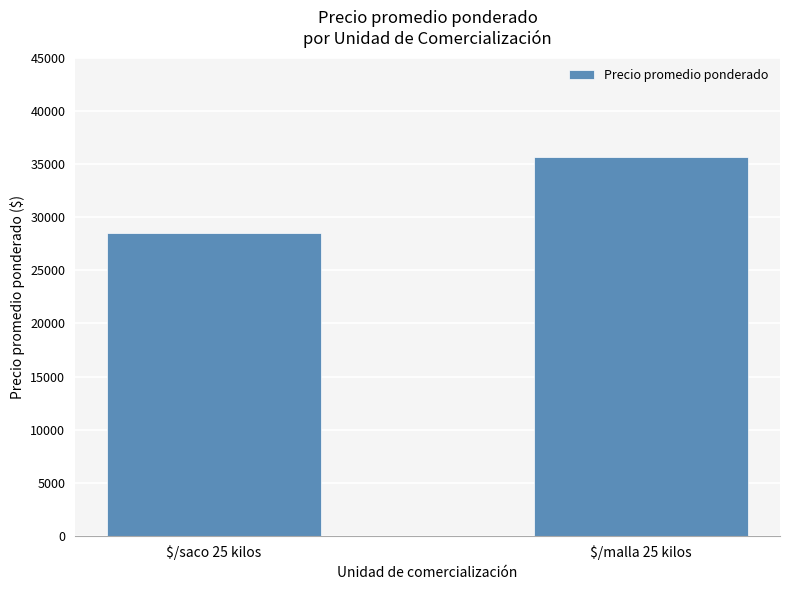

List the labels in order of value, smallest first.

$/saco 25 kilos, $/malla 25 kilos